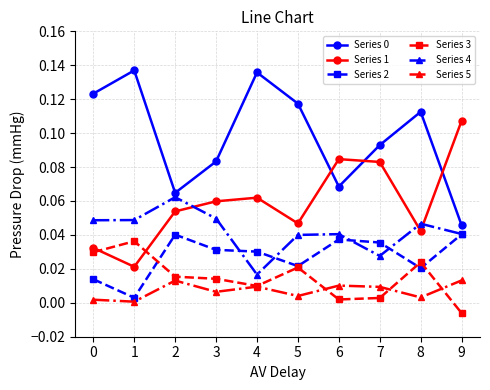

True or false: Series 1 has more than 0 interior local peaks.

True